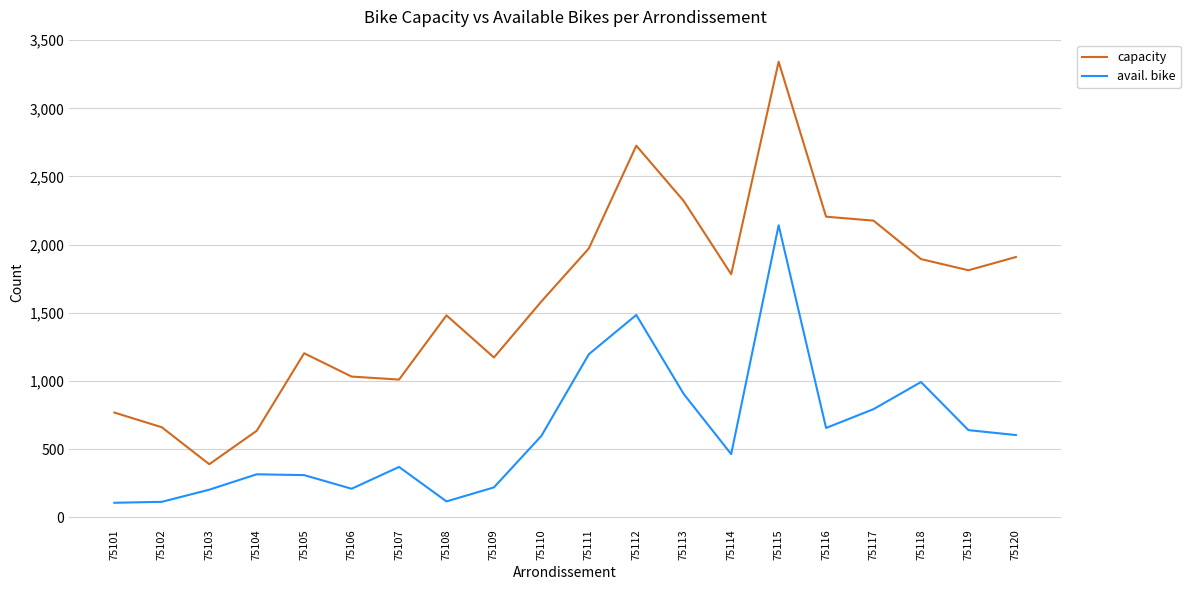

At which label does capacity first exceed 1783?

75111